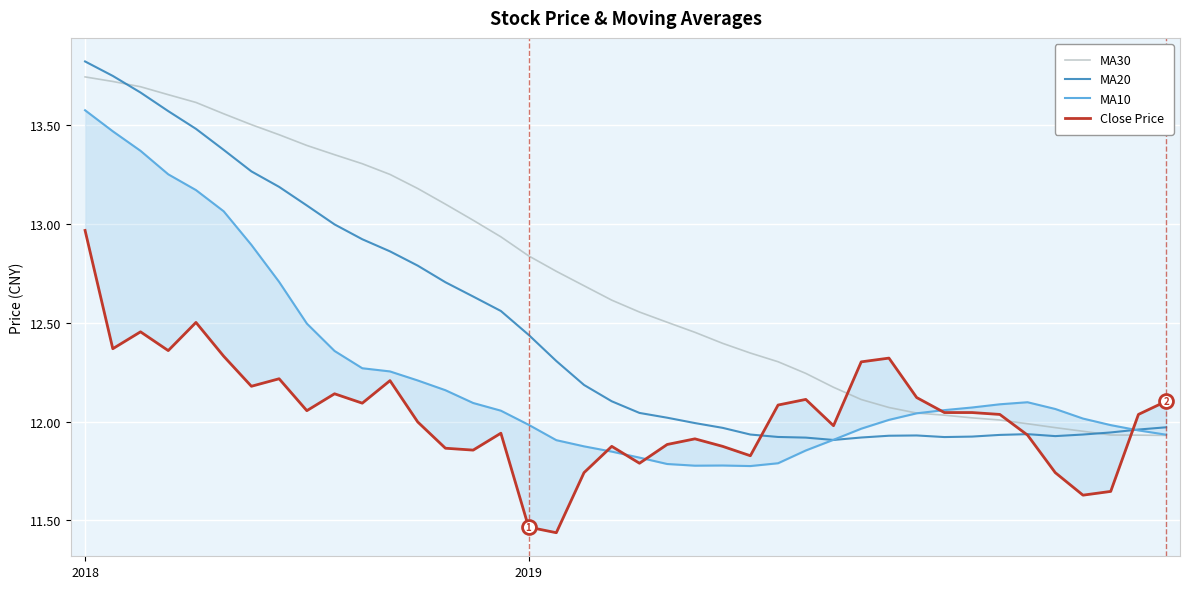

What are all the series names shown in the legend?

MA30, MA20, MA10, Close Price